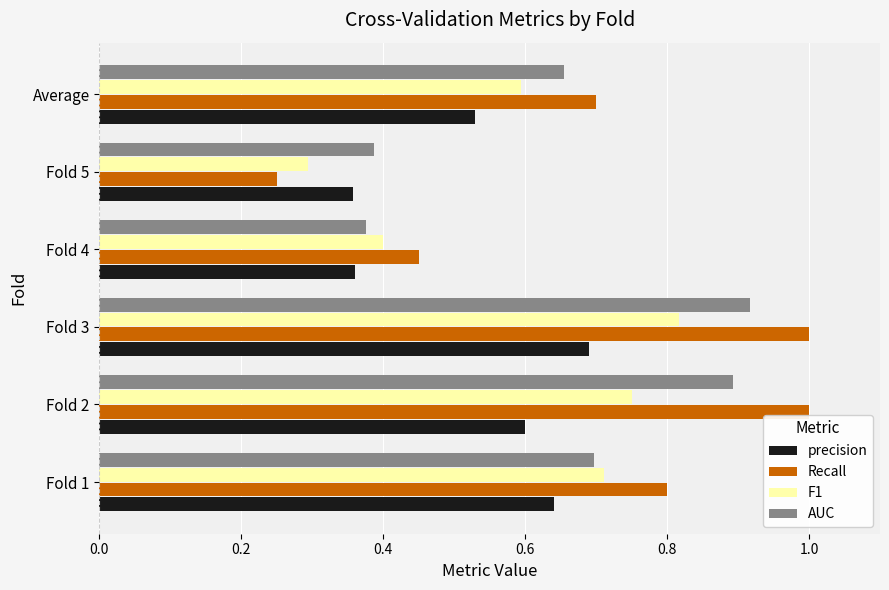

Which series changed the most between Fold 1 and Average?

F1